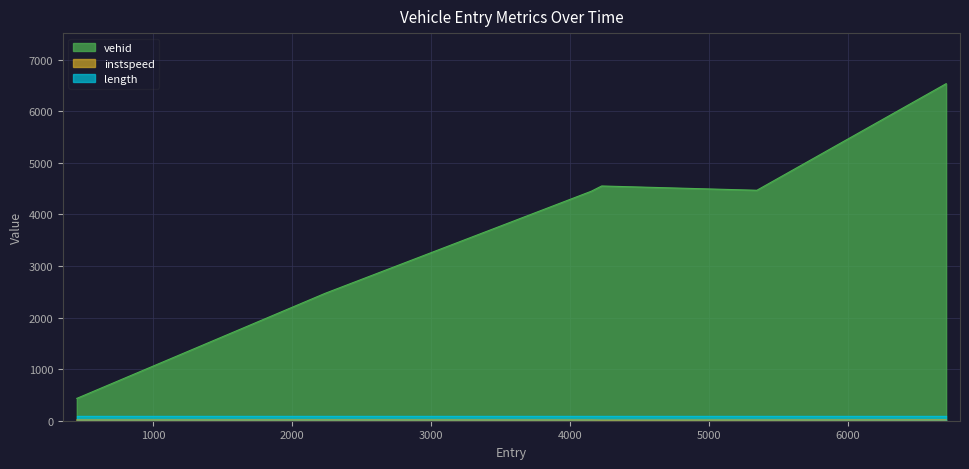

What is the greatest value displayed?

6533.0